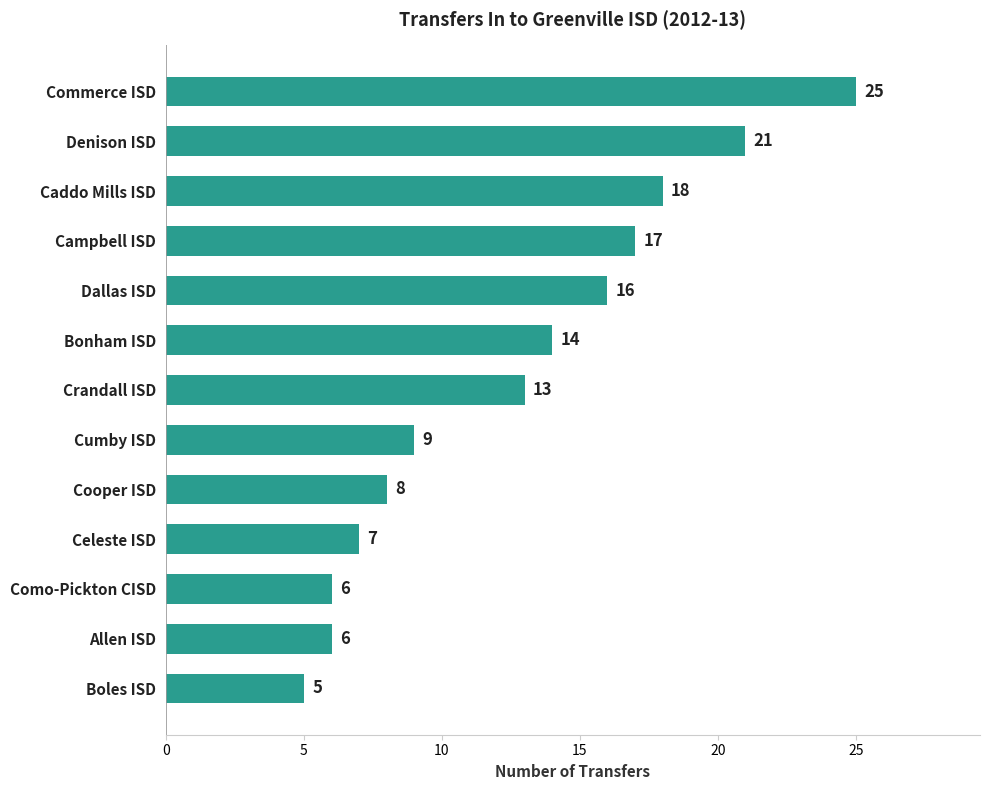

Which category has the lowest value across all series?

Boles ISD